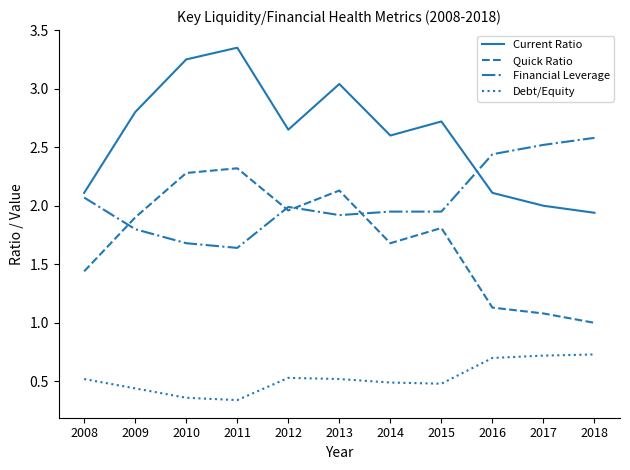

True or false: Financial Leverage and Debt/Equity cross at least once.

False